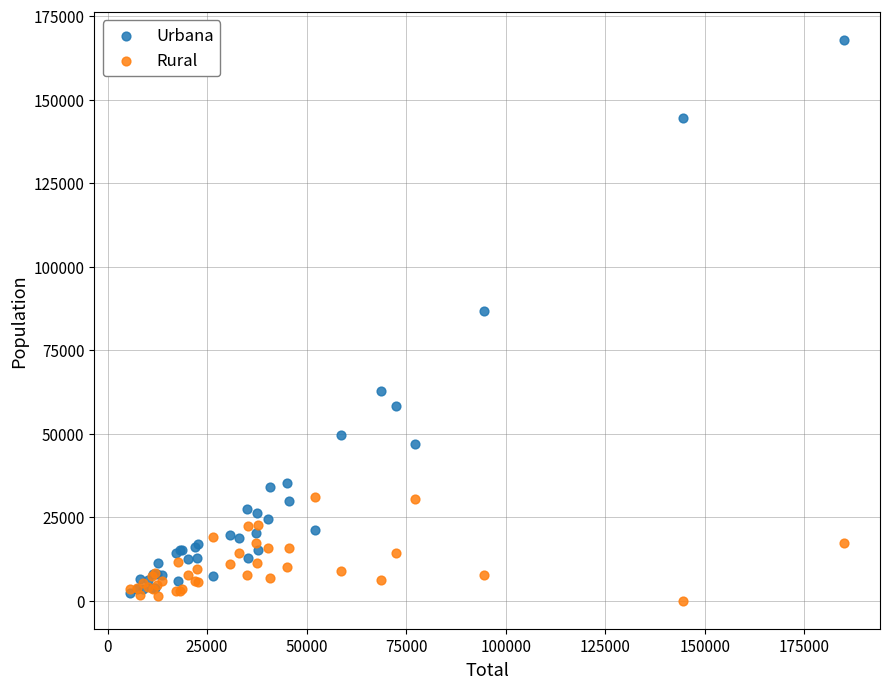

Which series contains the lowest Y value?

Rural